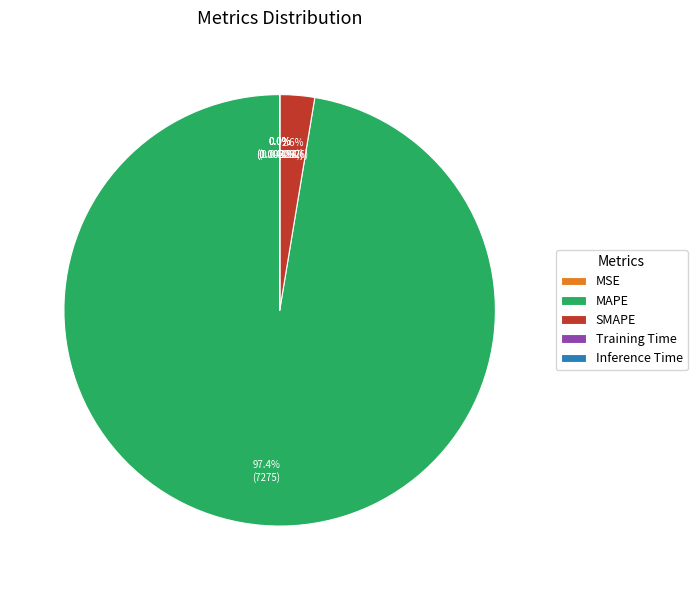

What is the majority slice?

MAPE